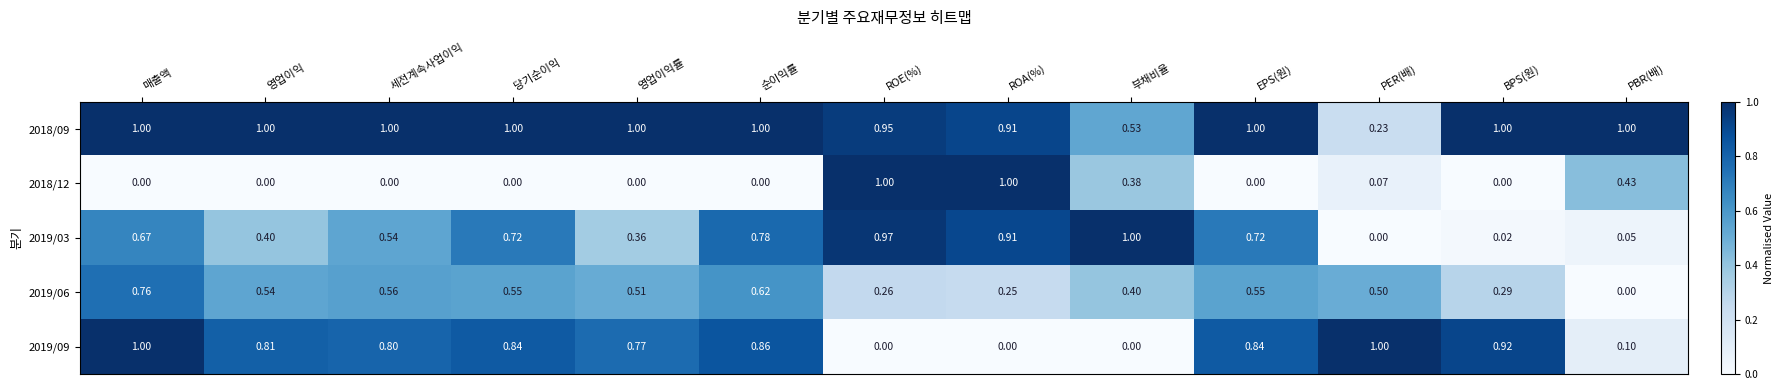

At which label does 2019/03 reach its minimum?

PER(배)